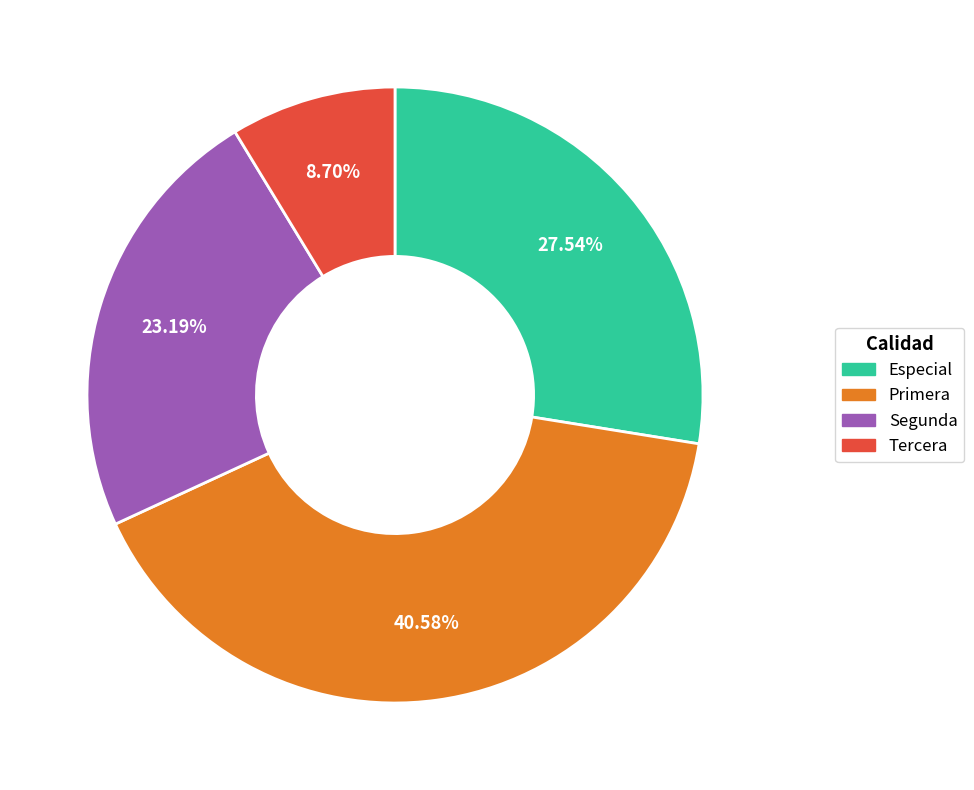

Which category has the biggest portion of the pie?

Primera